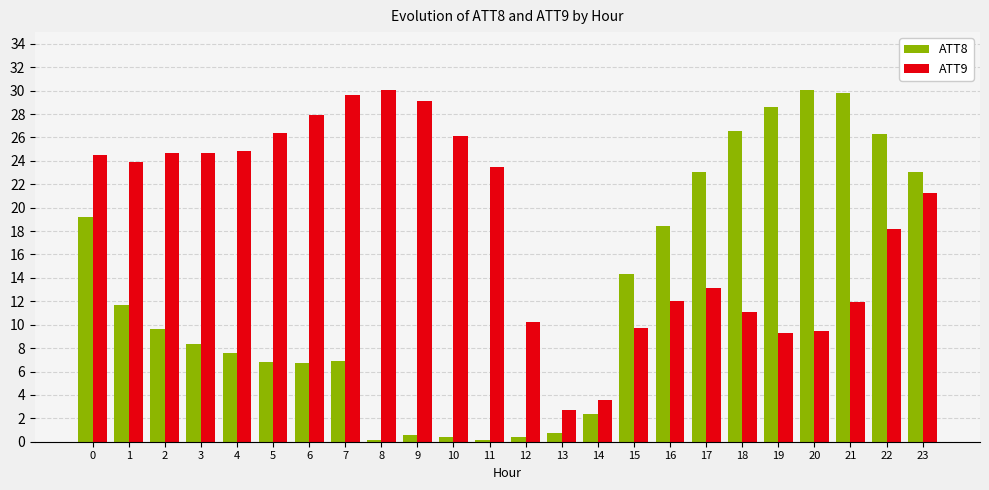

Is the value of ATT9 at 3 greater than the value of ATT8 at 2?

Yes